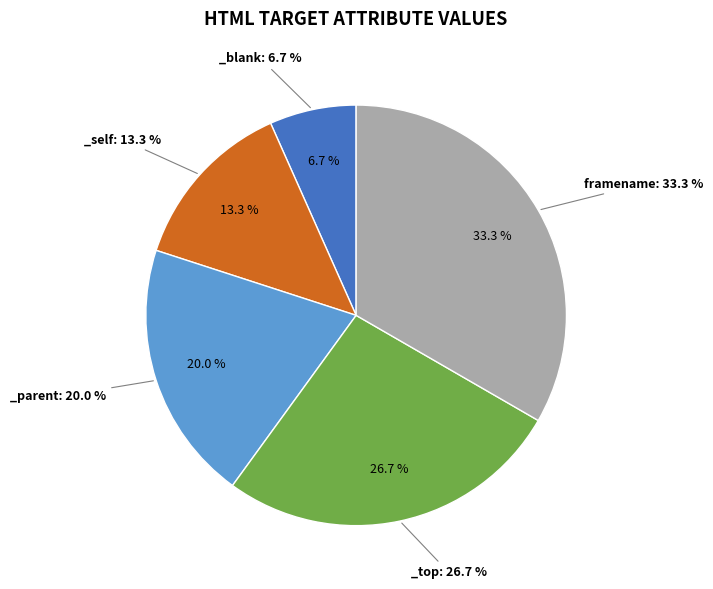

To the nearest percent, what percentage of the pie is _self?

13%